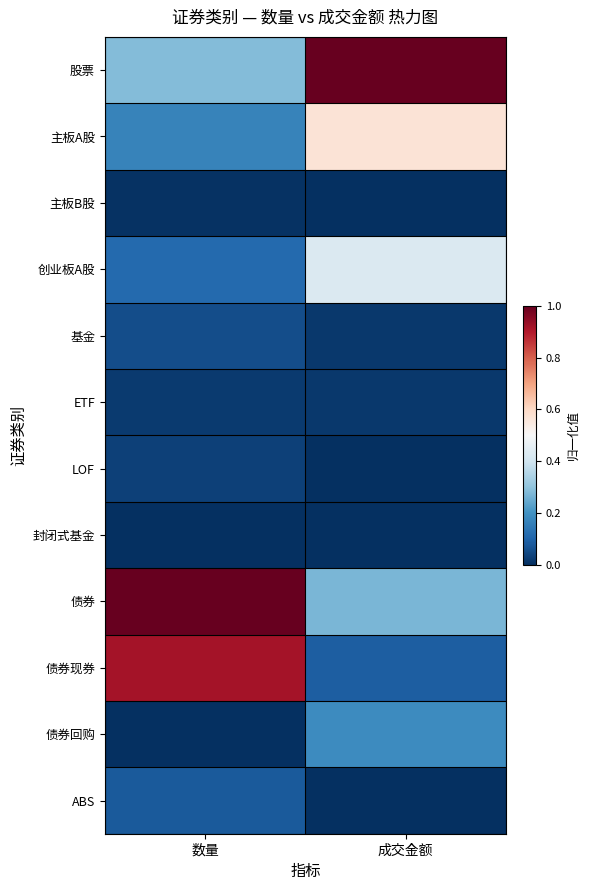

Rank the series by their maximum value, from lowest to highest.

封闭式基金, 主板B股, ETF, LOF, 基金, ABS, 债券回购, 创业板A股, 主板A股, 债券现券, 股票, 债券